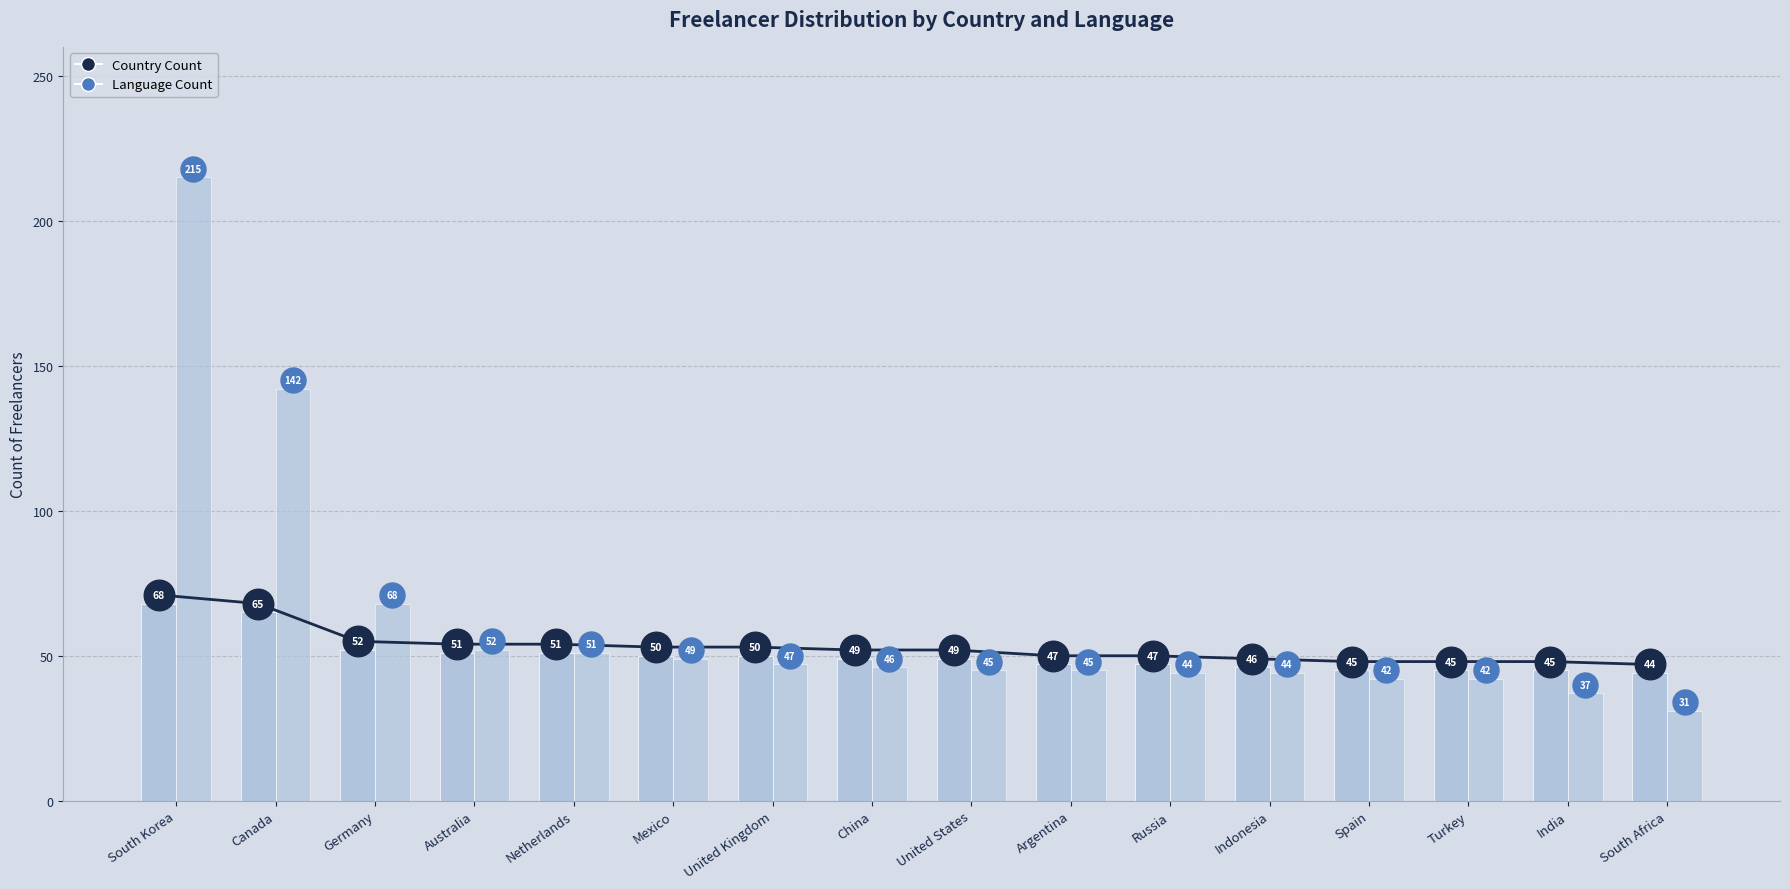

Reading right to left, what are all the values shown in this chart?

Country Count: 44	45	45	45	46	47	47	49	49	50	50	51	51	52	65	68
Language Count: 31	37	42	42	44	44	45	45	46	47	49	51	52	68	142	215